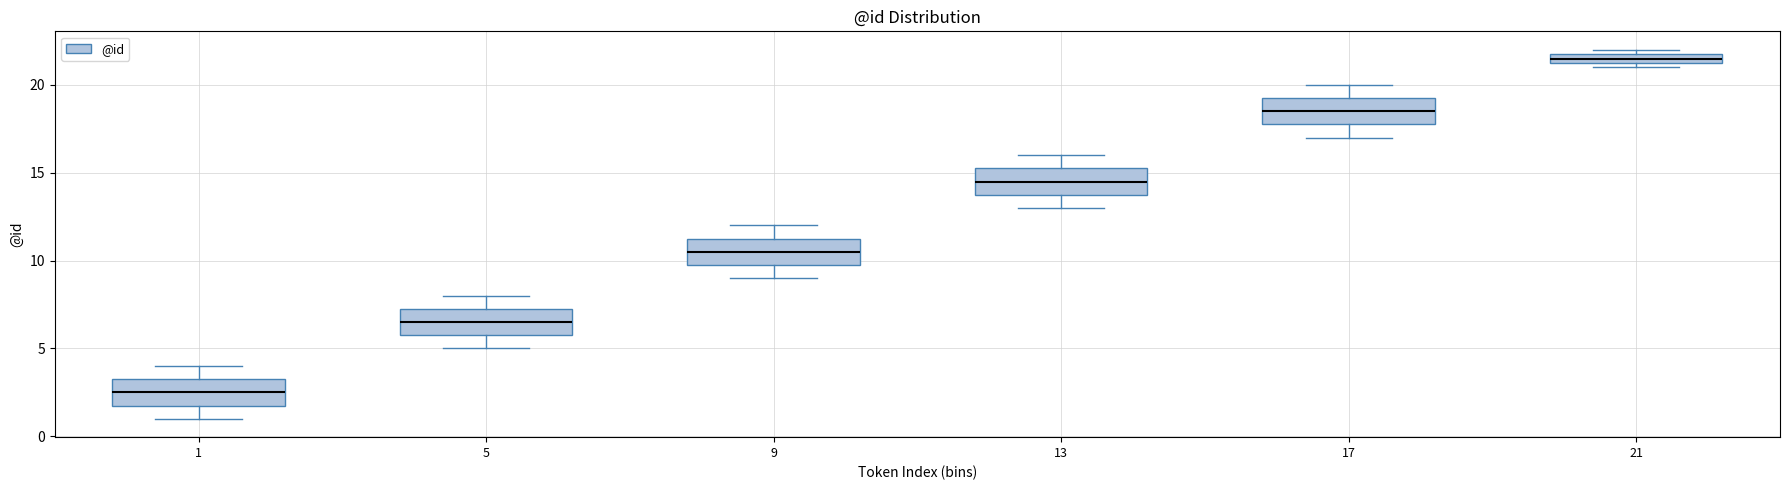

Which box has the highest median line?

21